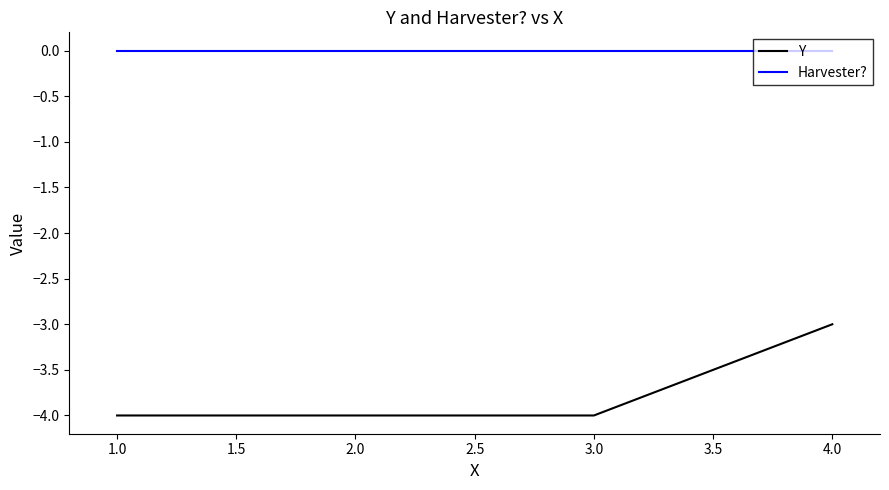

Rank the series at 2.0 from highest to lowest value.

Harvester?, Y